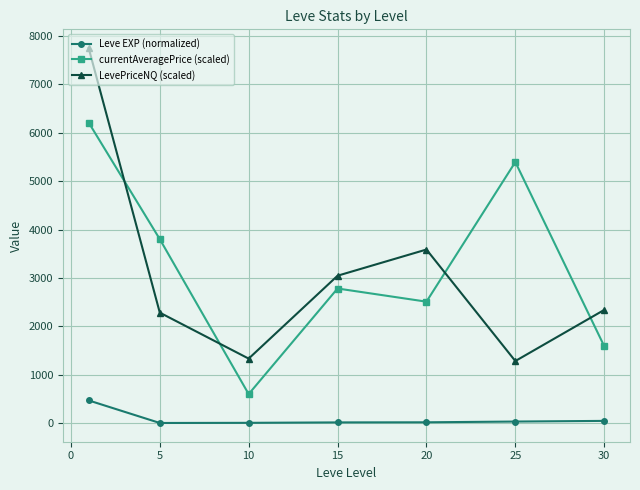

True or false: LevePriceNQ (scaled) has more than 2 points higher than both neighbors.

False